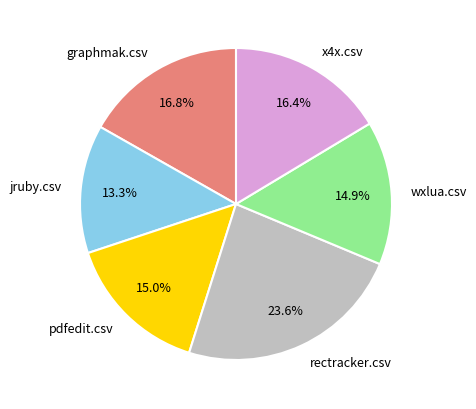

Does x4x.csv represent more than half of the total?

No